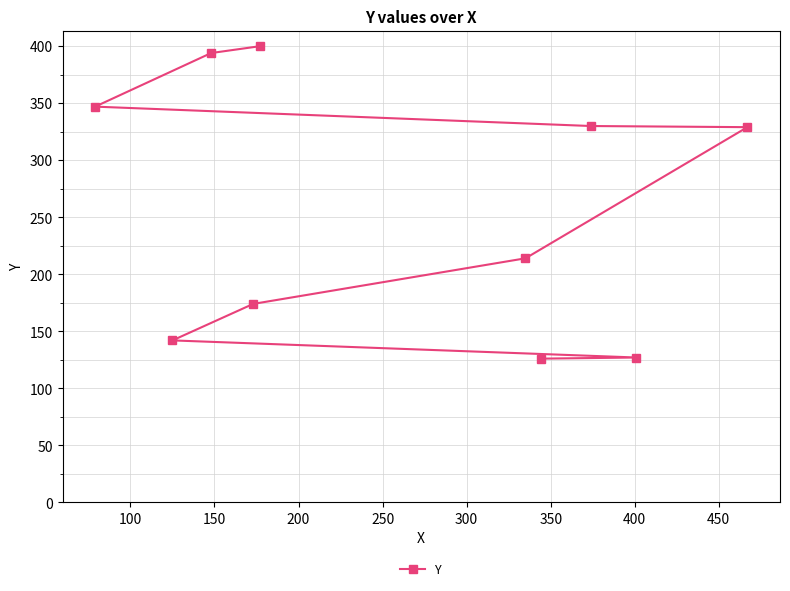

What is the minimum value shown in the chart?

126